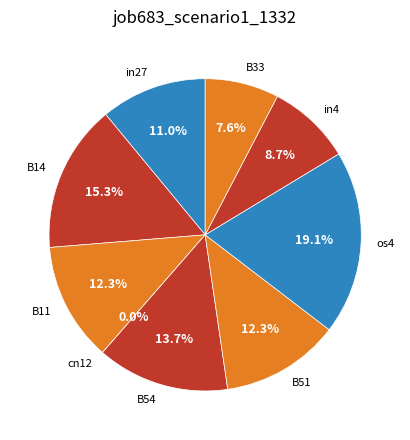

Rank the categories by value from highest to lowest.

os4, B14, B54, B11, B51, in27, in4, B33, cn12